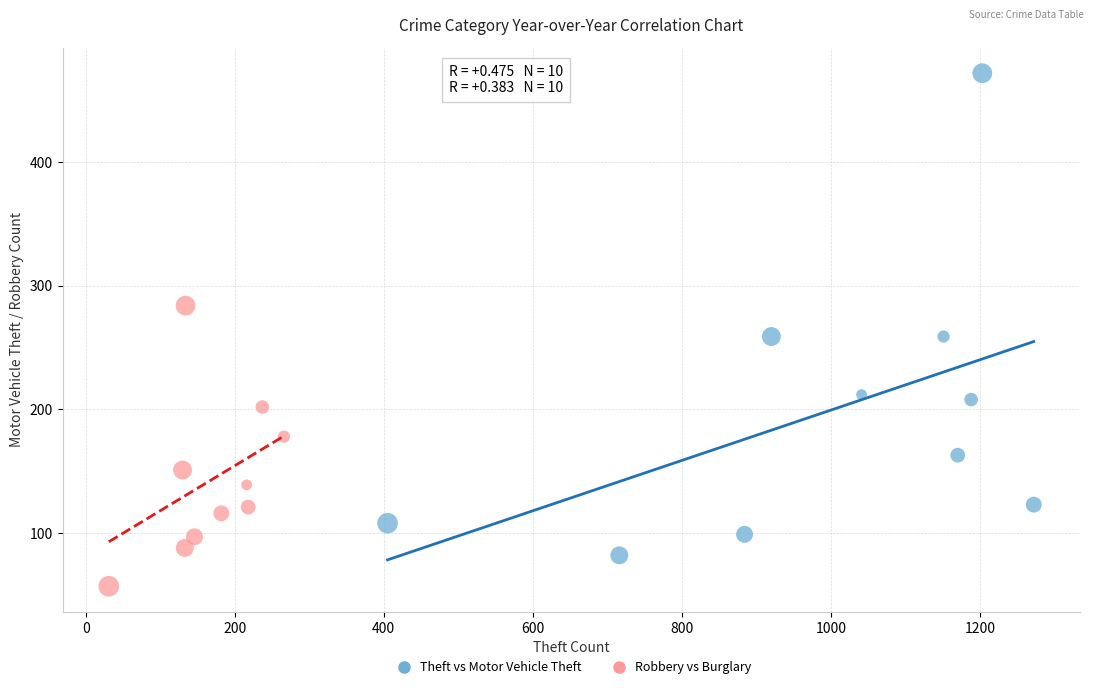

Which series has the widest spread of Y values?

Theft vs Motor Vehicle Theft